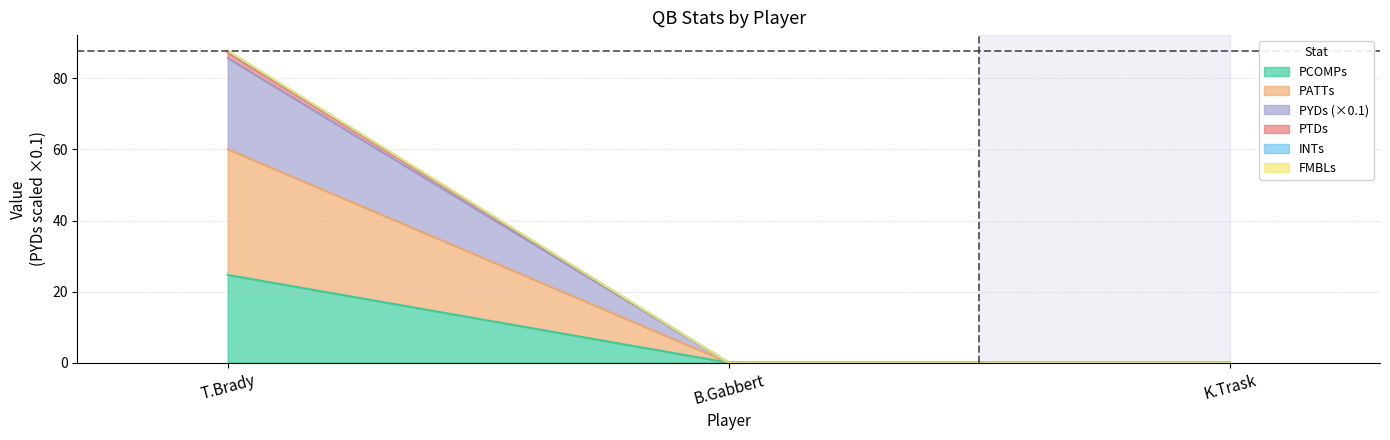

At which category is the sum across all series the highest?

T.Brady